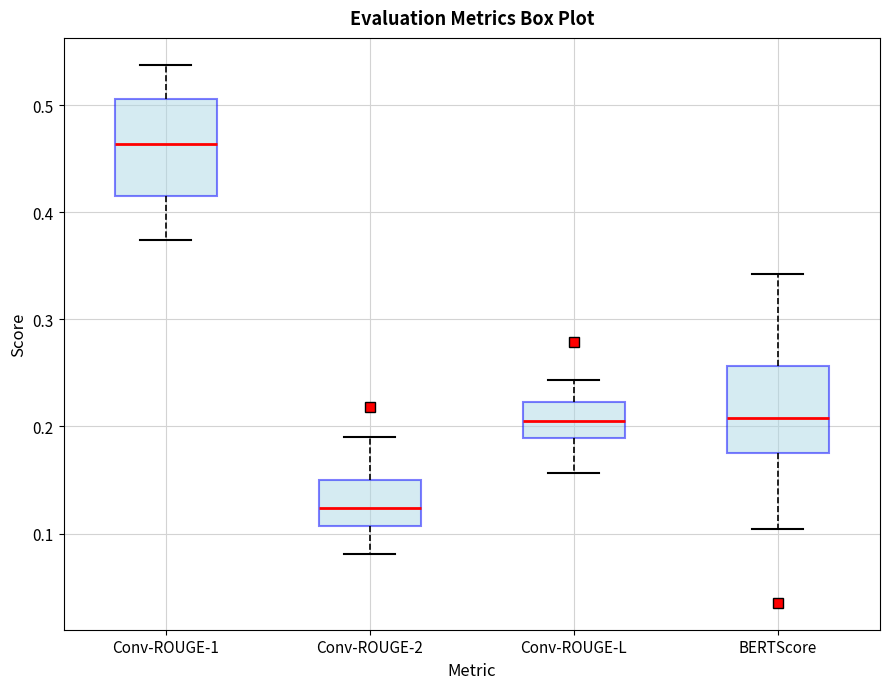

Reading left to right, read every box against the y-axis: the position of its median line, the range the box covers, and the ends of its whiskers. The values are not printed on the chart, so give them approximately, as read against the axis.

Conv-ROUGE-1: median 0.46, box 0.42 to 0.51, whiskers 0.37 to 0.54
Conv-ROUGE-2: median 0.12, box 0.11 to 0.15, whiskers 0.08 to 0.19
Conv-ROUGE-L: median 0.21, box 0.19 to 0.22, whiskers 0.16 to 0.24
BERTScore: median 0.21, box 0.18 to 0.26, whiskers 0.10 to 0.34